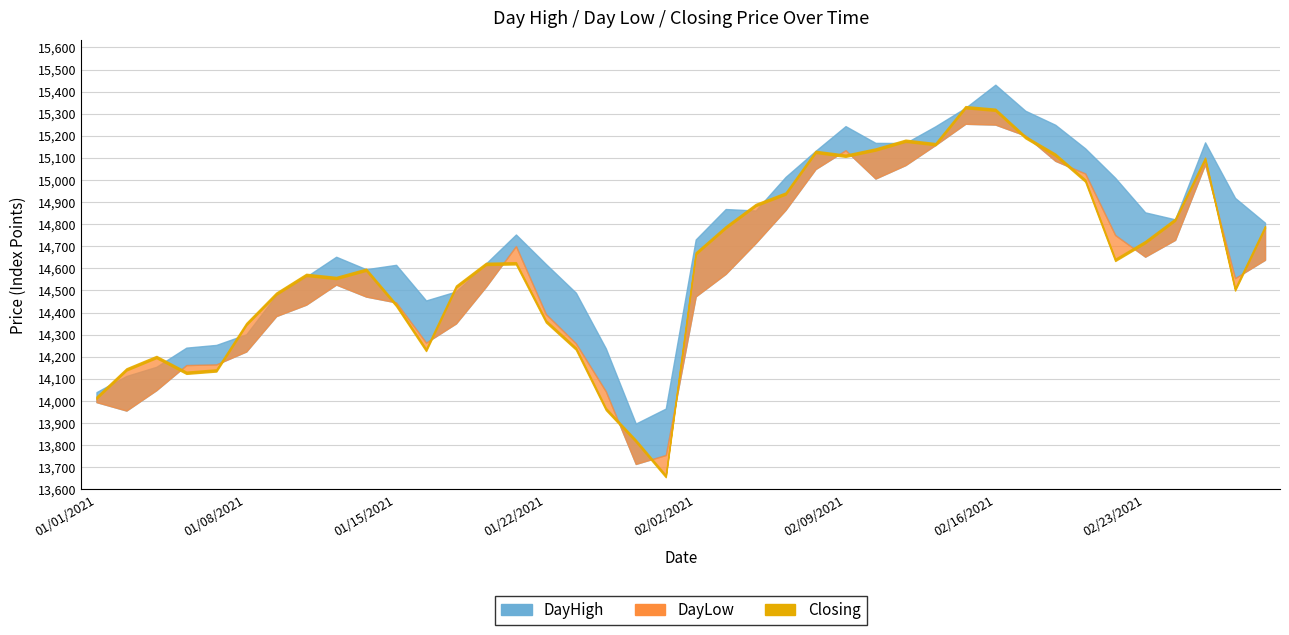

What is the difference between the maximum and minimum values in the DayLow series?

1539.2